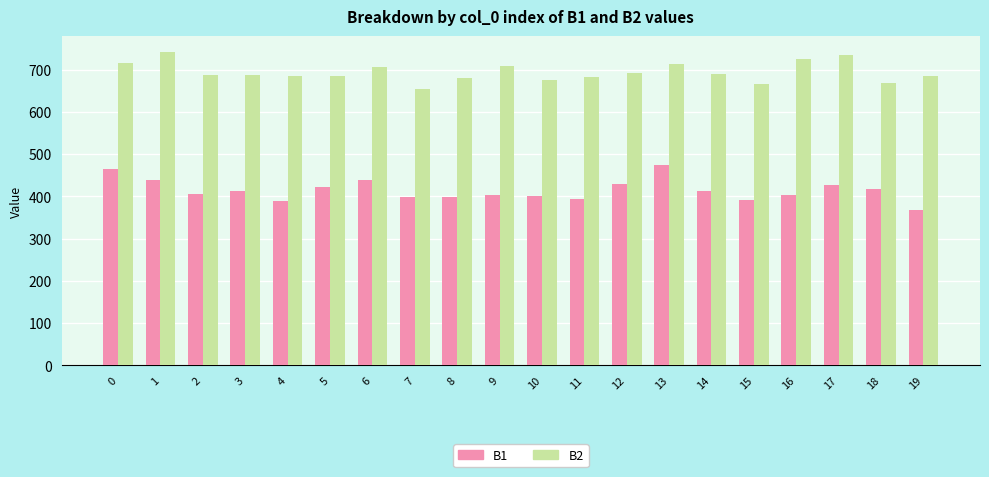

What is the sum of all B1 values?

8293